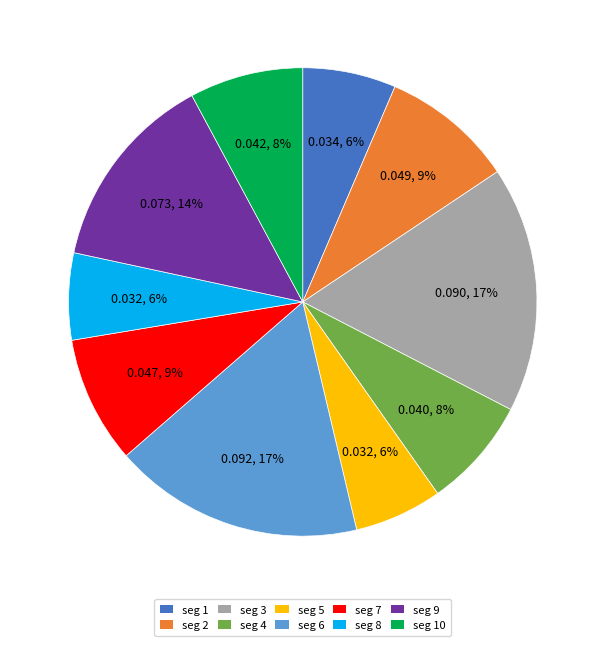

How many segments does this pie chart have?

10